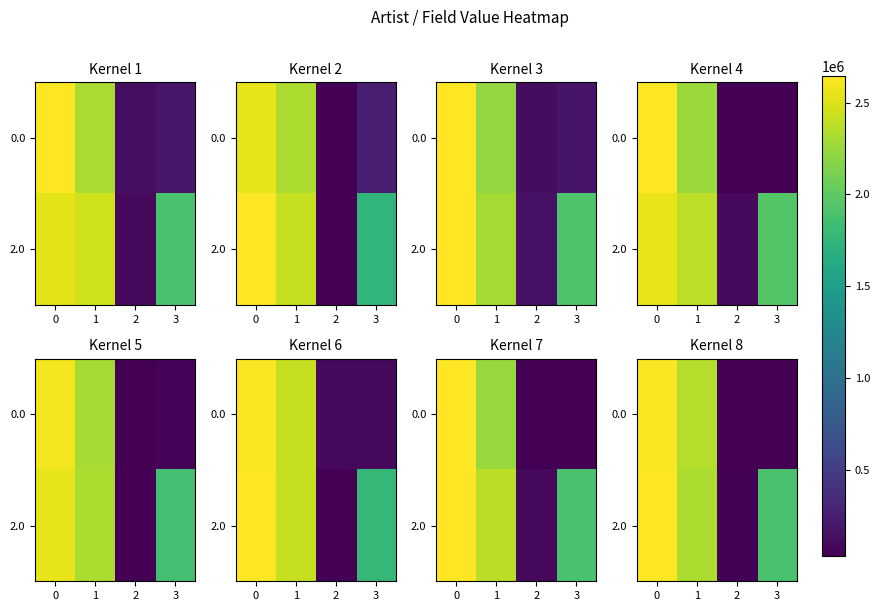

Which category has the lowest value across all series?

2